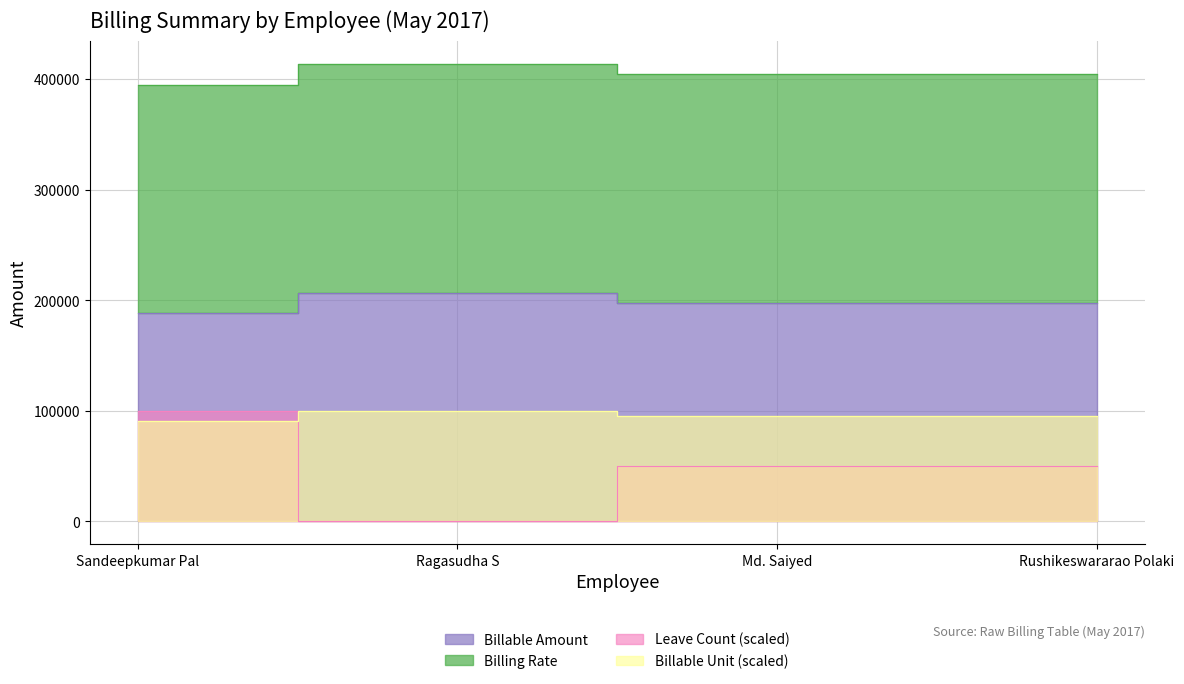

Between Ragasudha S and Rushikeswararao Polaki, which is larger?

Ragasudha S